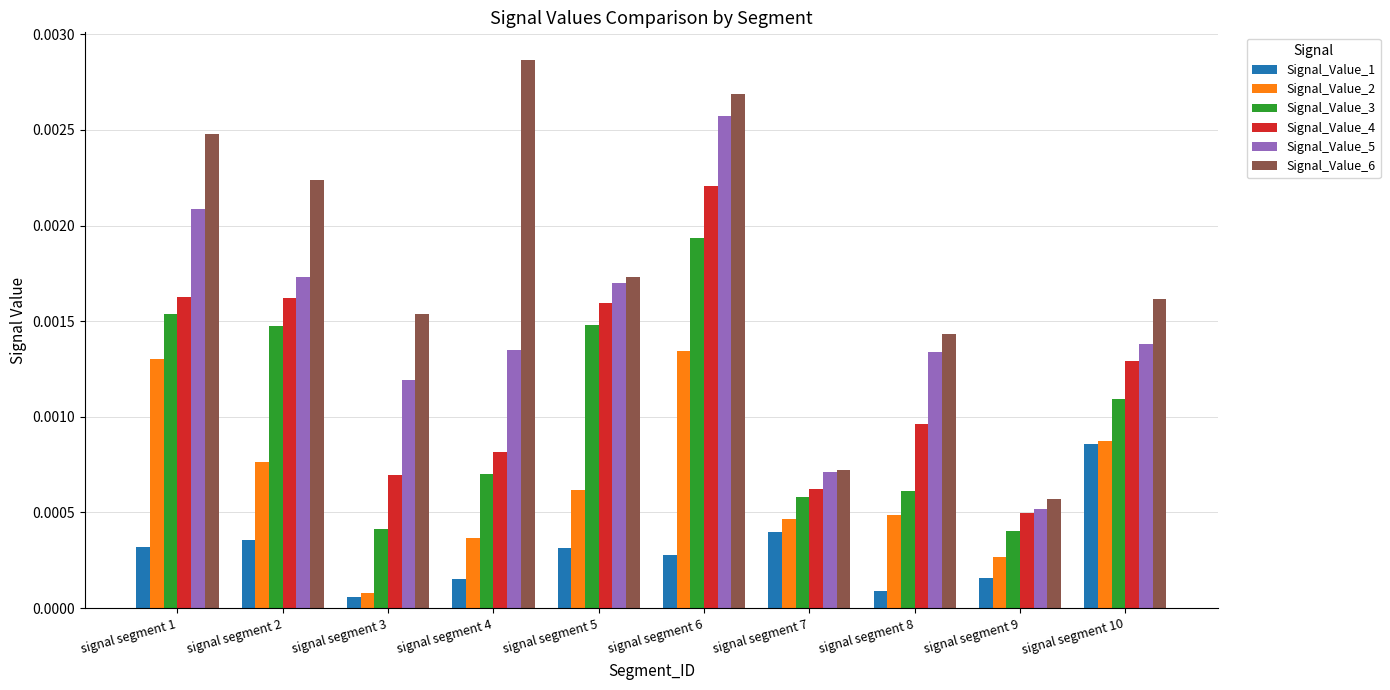

Which series has the largest total across all categories?

Signal_Value_6